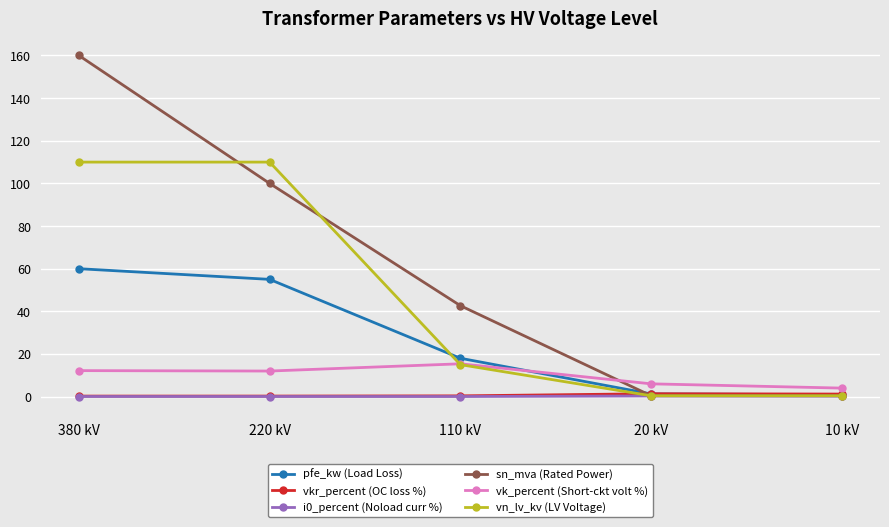

What is the label of the 4th point from the left?

20 kV